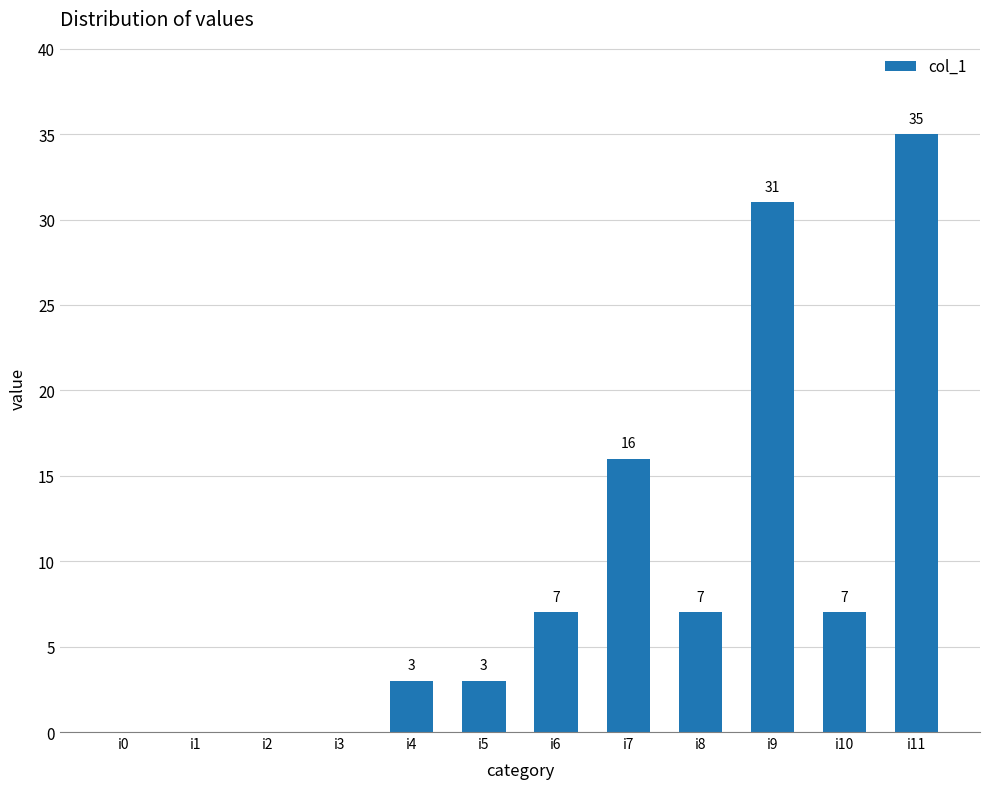

What is the sum of the values at i10 and i9?

38